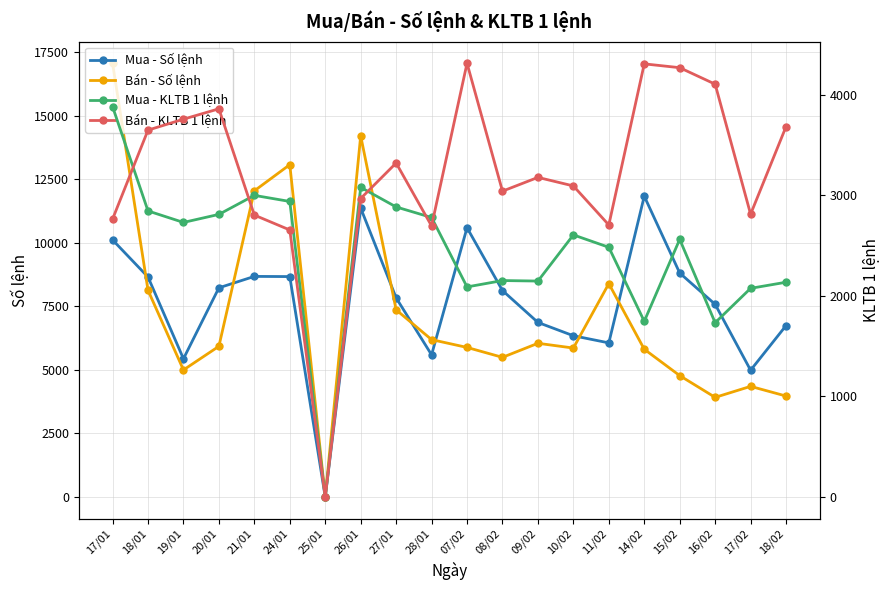

What is the difference between the highest and lowest values at 15/02?

6250.4